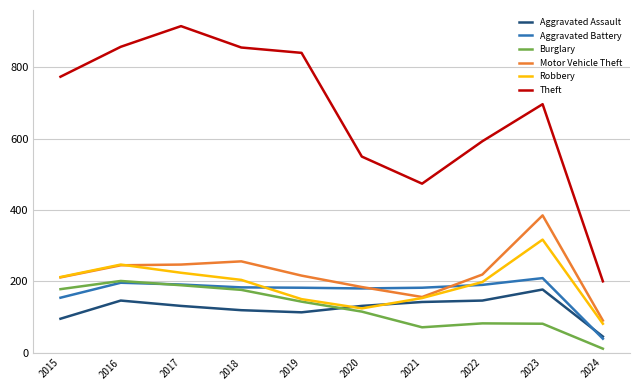

Which series changed the most between 2022 and 2023?

Motor Vehicle Theft